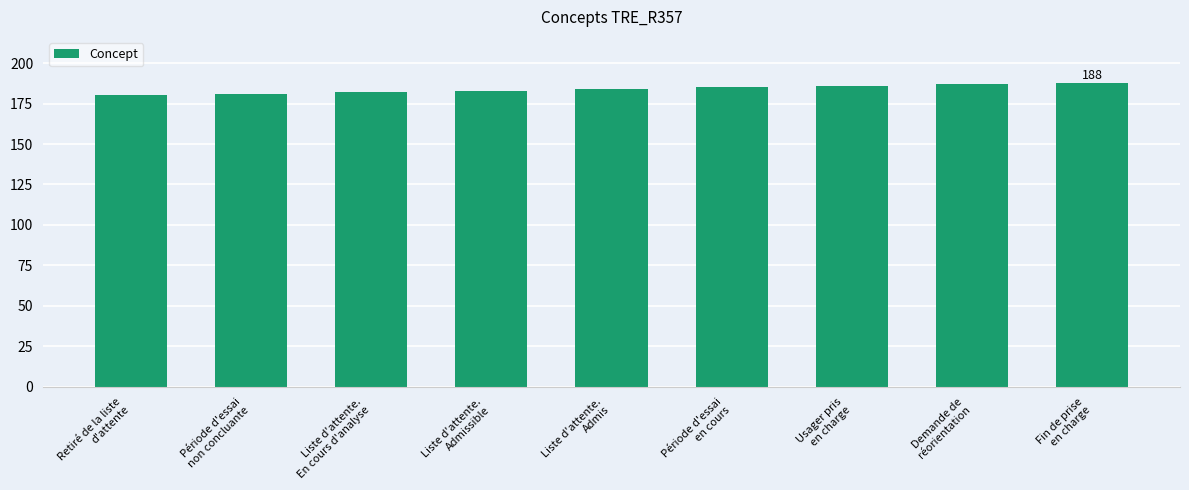

What is the sum of all values?

1656